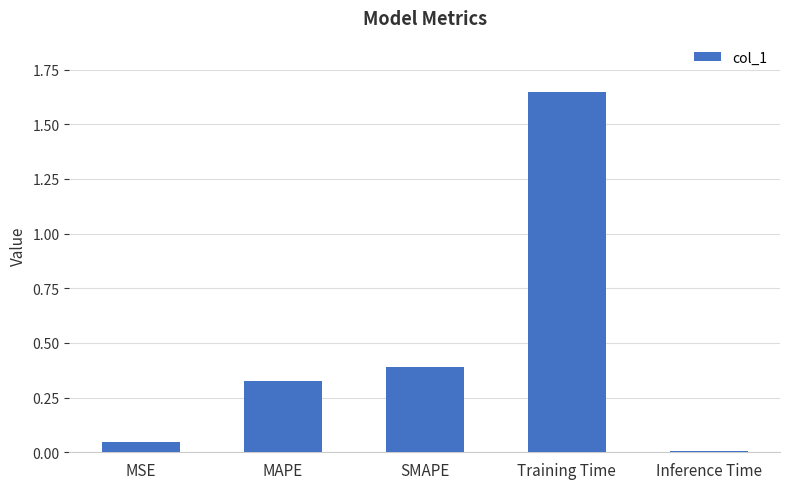

What is the change in value from MSE to Training Time?

+1.6